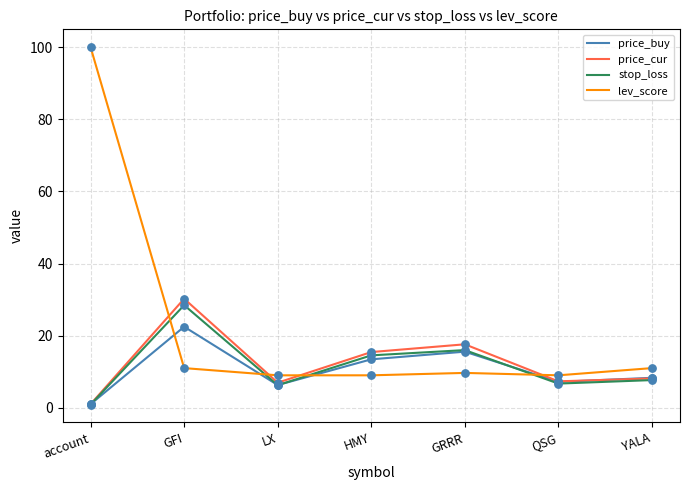

What are all the series names shown in the legend?

price_buy, price_cur, stop_loss, lev_score